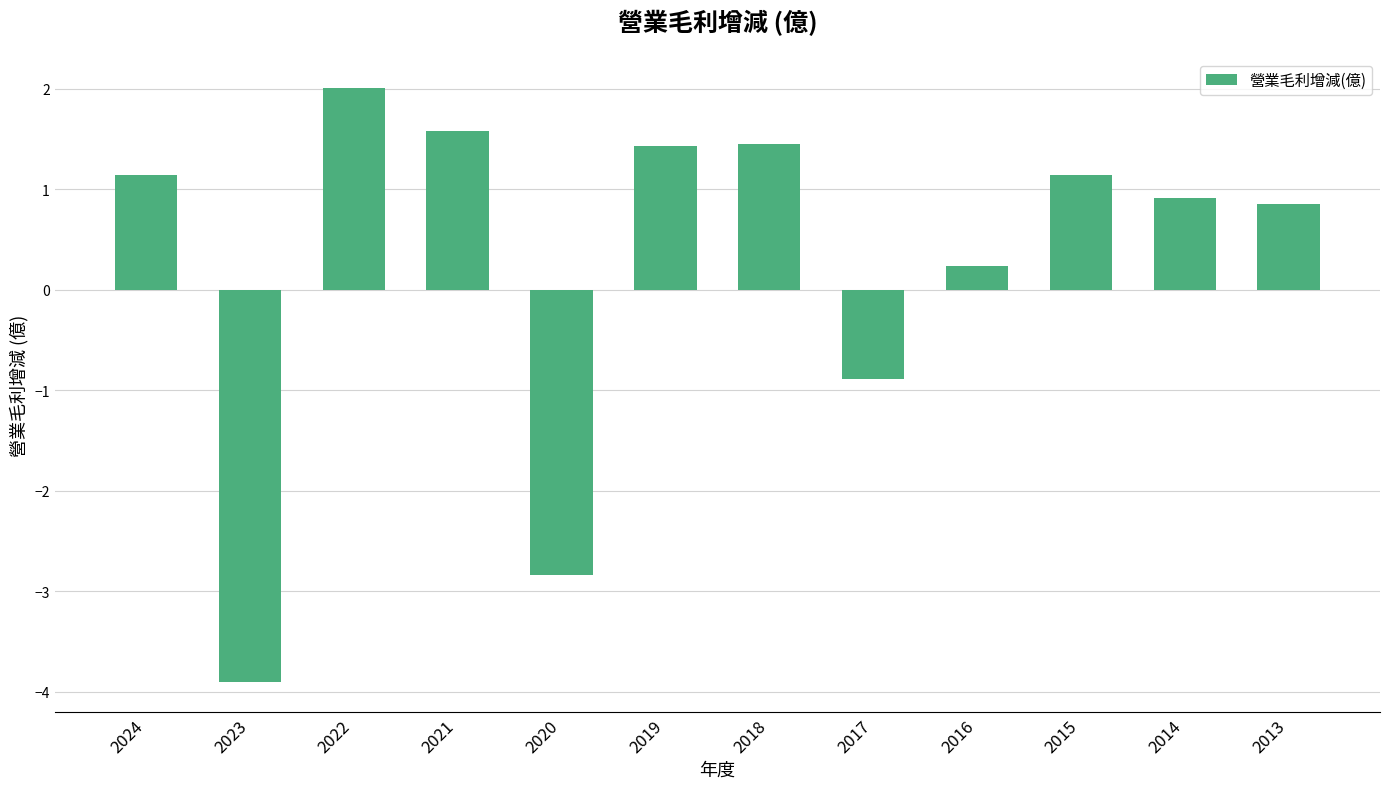

What is the difference between the values at 2021 and 2013?

0.7